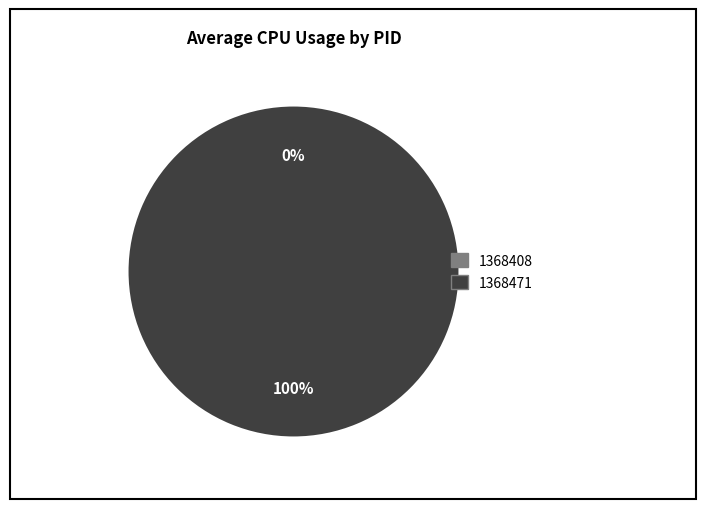

To the nearest percent, what is the difference between the largest and smallest slice percentages?

100%